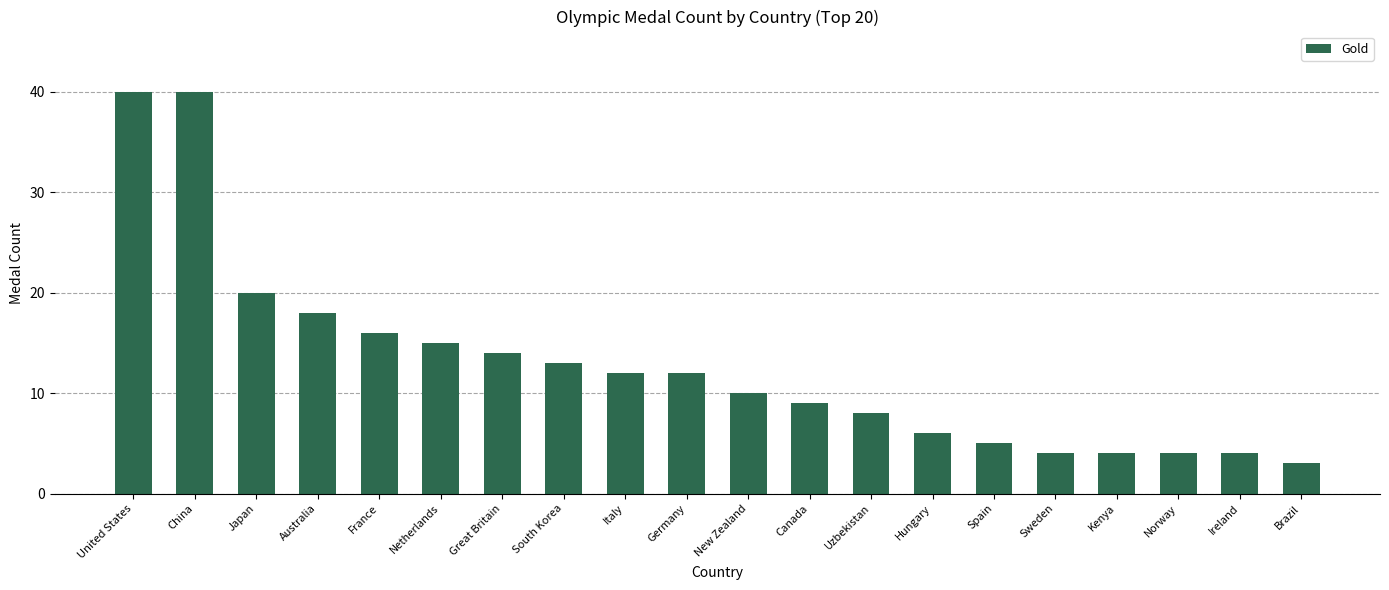

What is the difference between the maximum and minimum values?

37